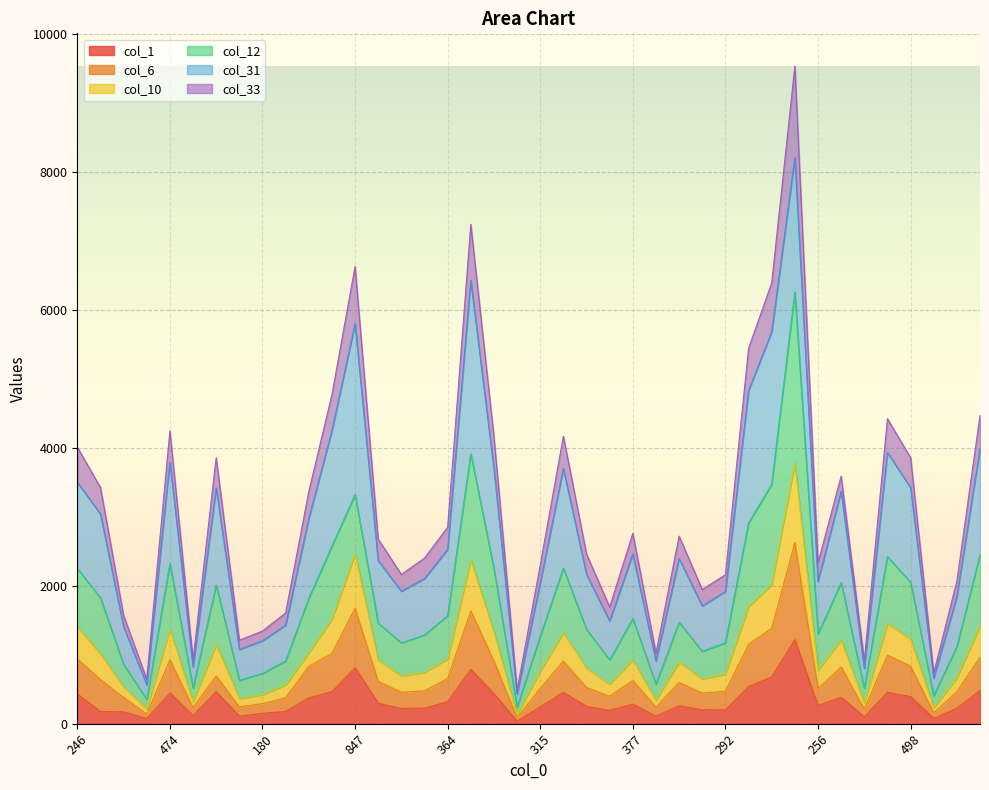

How many interior local peaks does the col_1 series have?

10